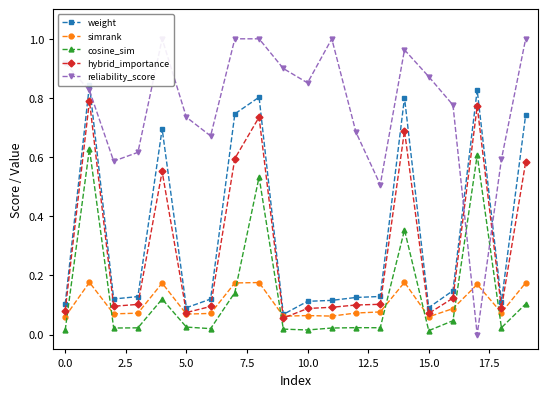

Rank the series by their maximum value, from highest to lowest.

reliability_score, weight, hybrid_importance, cosine_sim, simrank